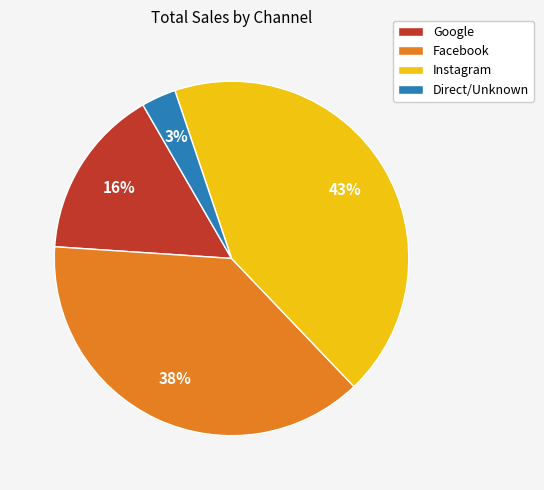

Does Instagram represent more than half of the total?

No